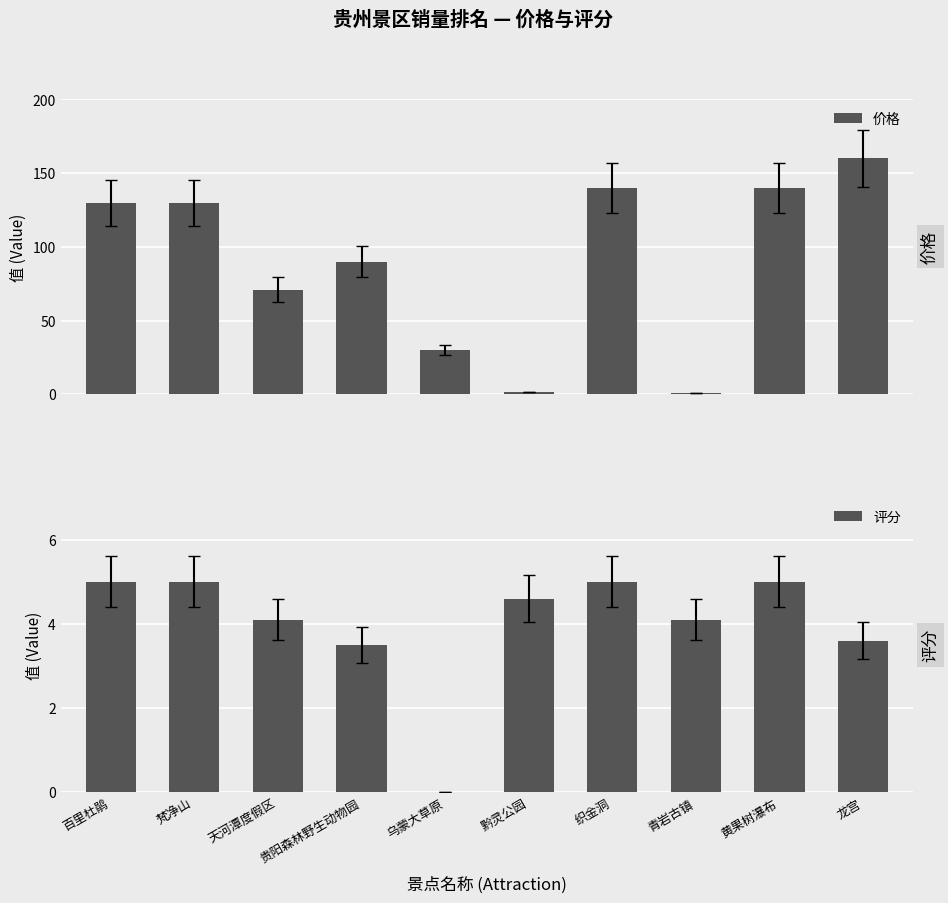

What is the label of the 4th bar from the right?

织金洞